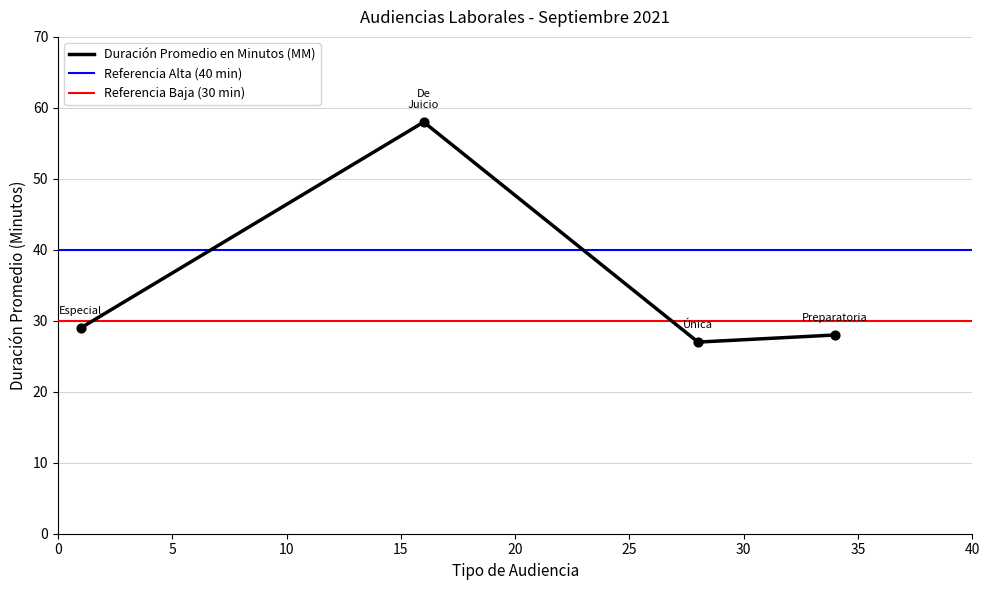

What is the change in value from Audiencia Preparatoria to Audiencia Especial?

+1